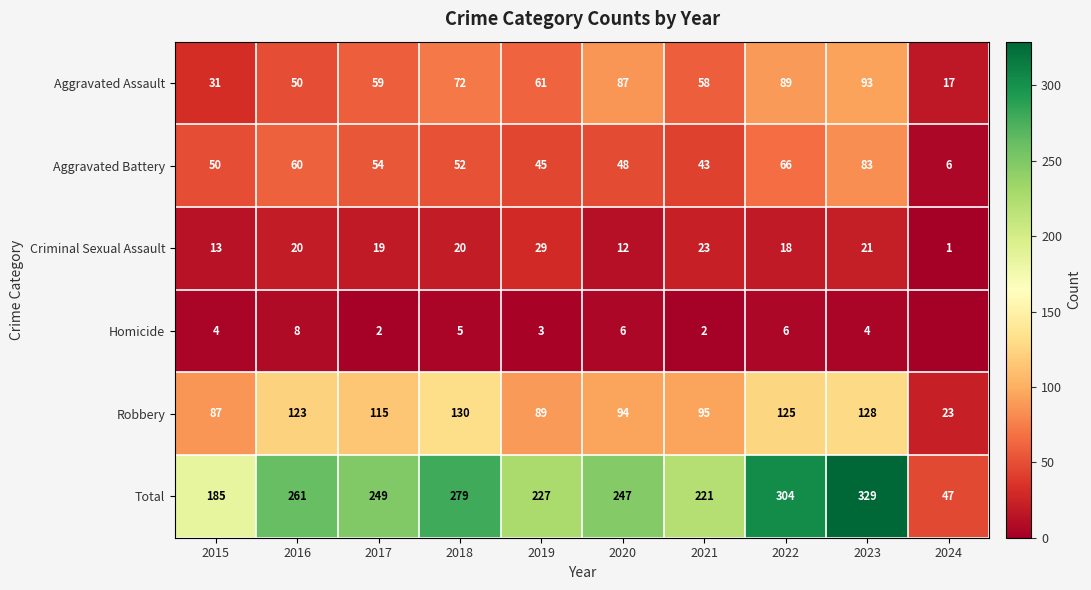

Is the value of Aggravated Assault at 2024 greater than the value of Robbery at 2019?

No